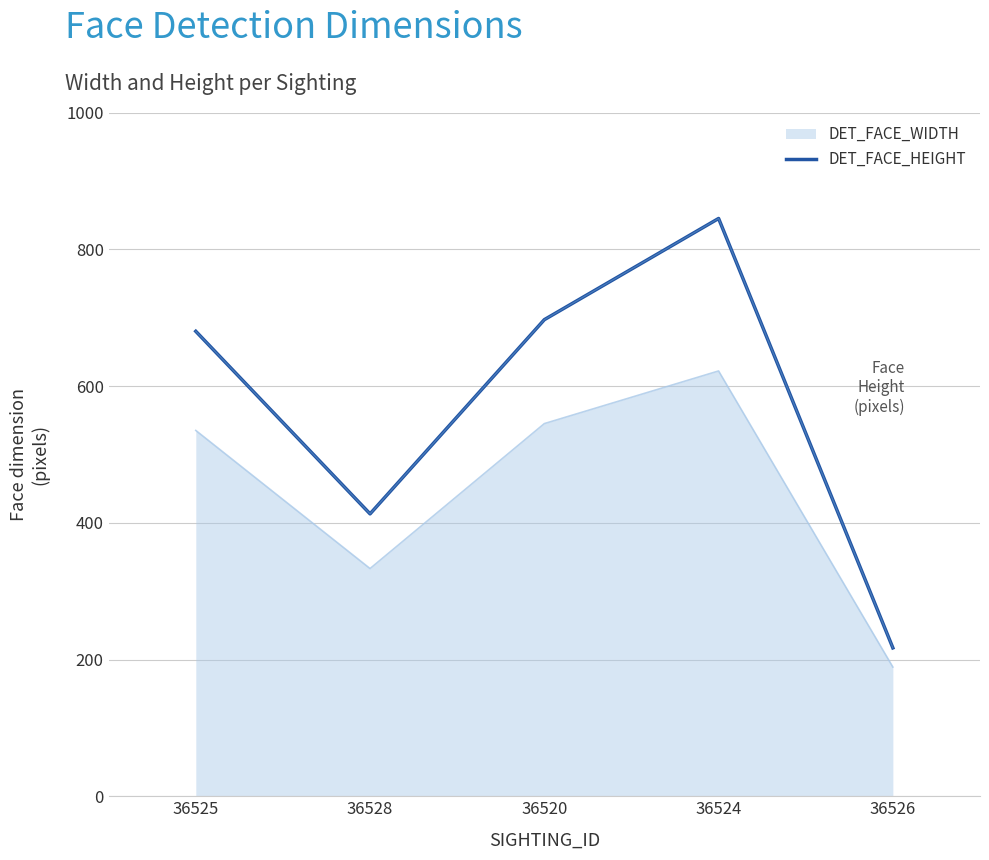

What is the difference between the DET_FACE_HEIGHT values at 36520 and 36524?

148